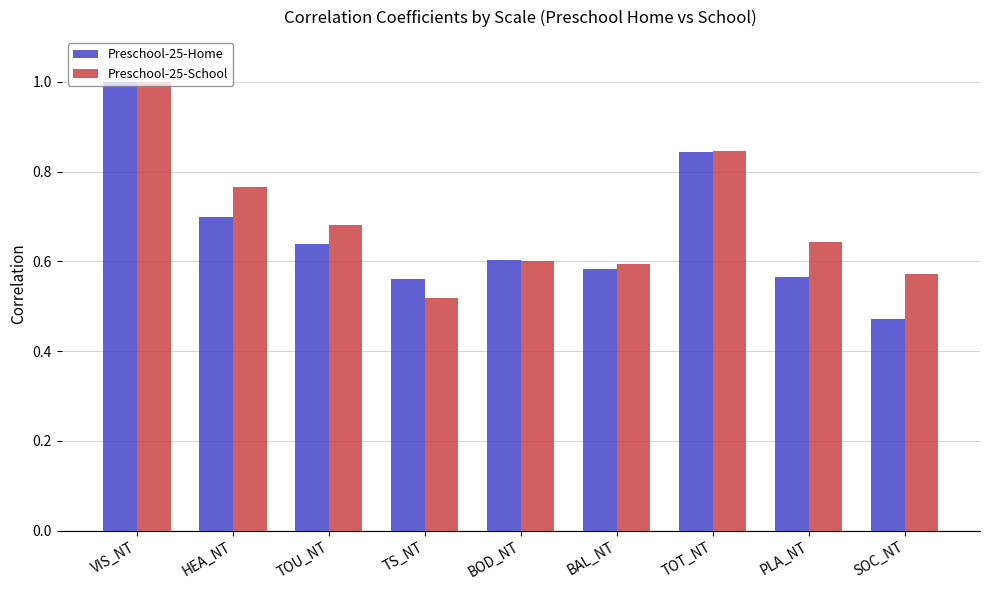

Is the value of Preschool-25-Home at SOC_NT greater than the value of Preschool-25-School at PLA_NT?

No